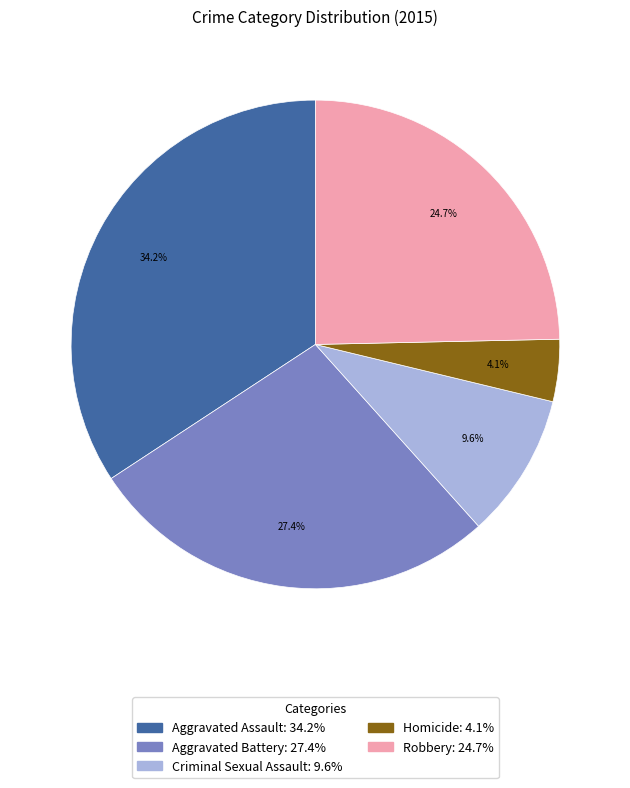

Which category has the biggest portion of the pie?

Aggravated Assault